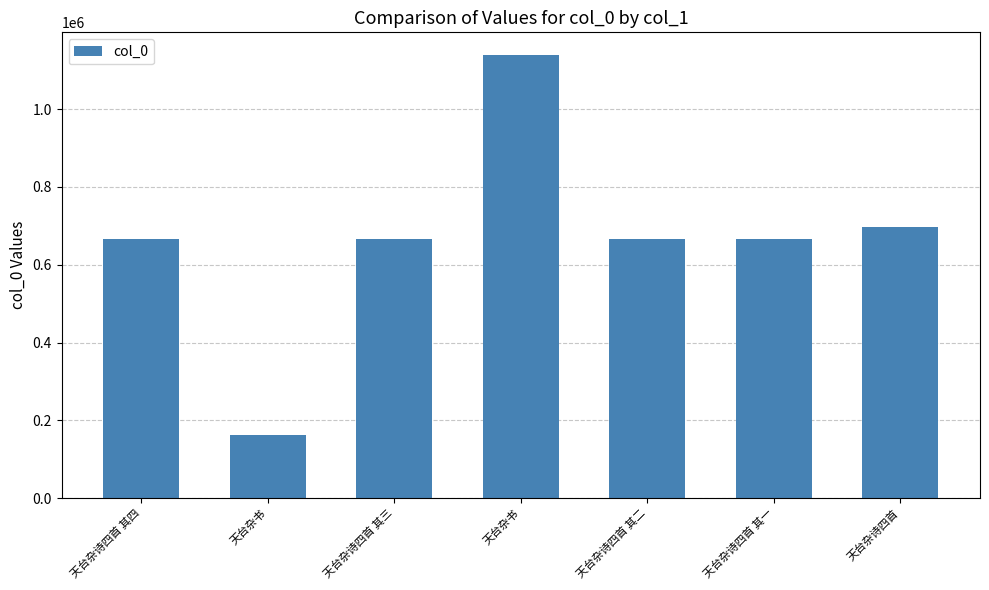

Is it true that the value at 天台杂书 is 161853?

True